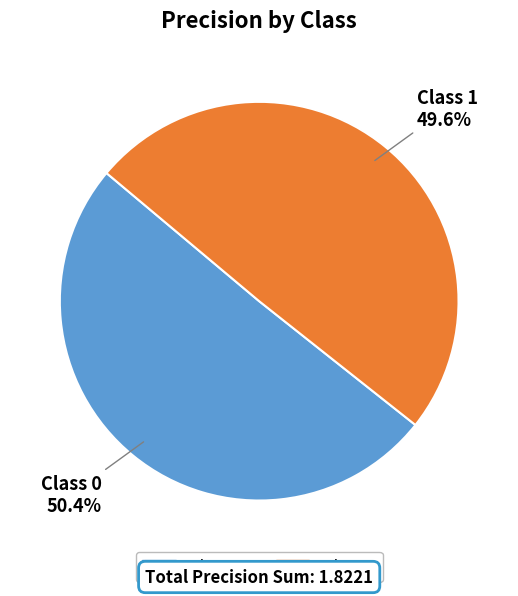

Is there any slice that represents more than half of the pie?

Yes